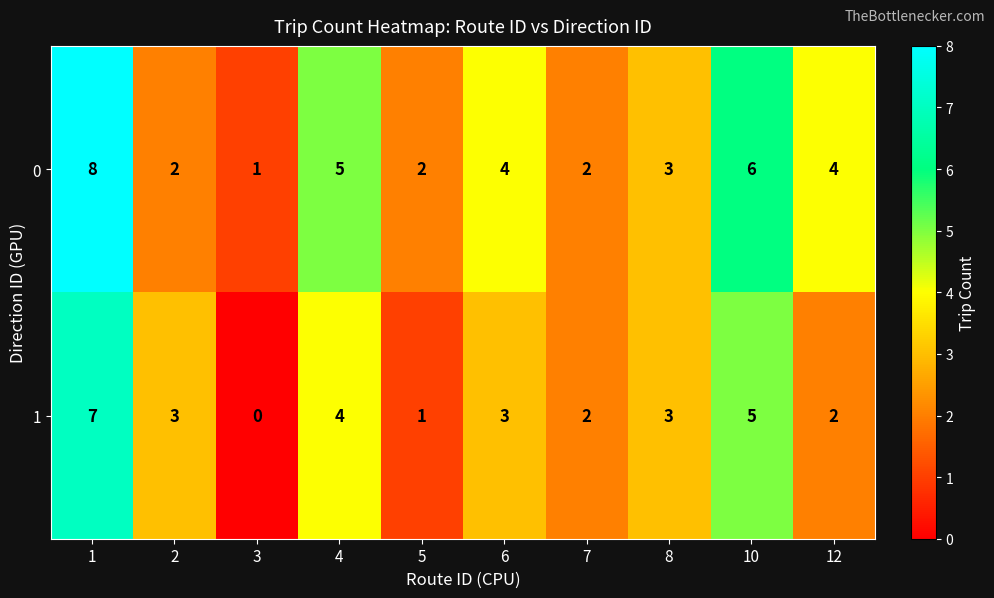

What is the sum of the 0 values at 3 and 12?

5